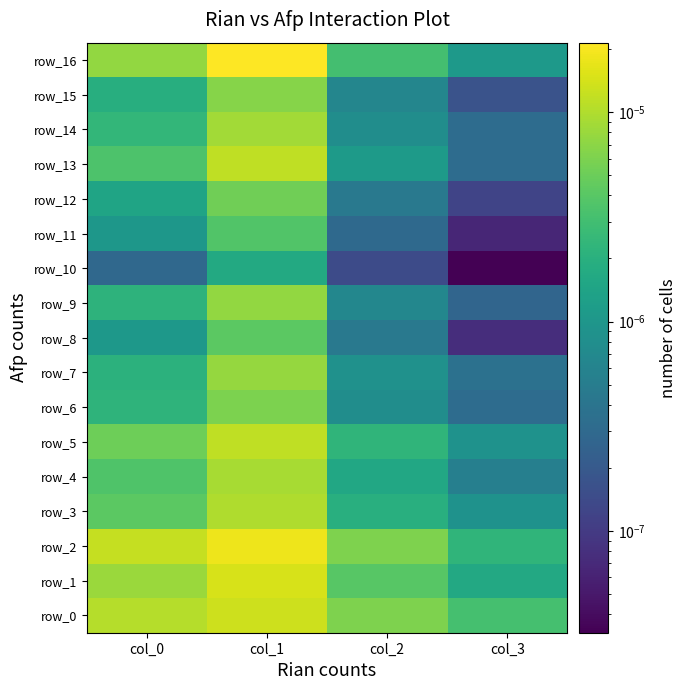

Count the number of categories in the chart.

4